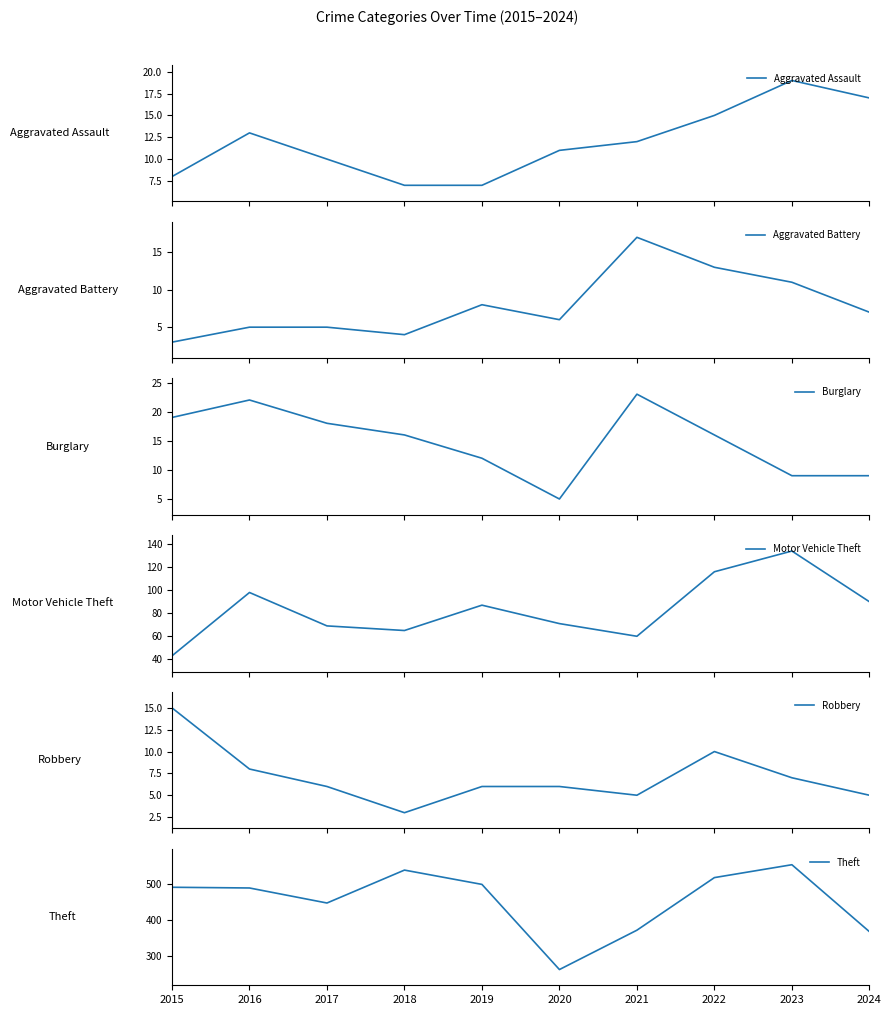

Is this an area chart (filled region under the line)?

No